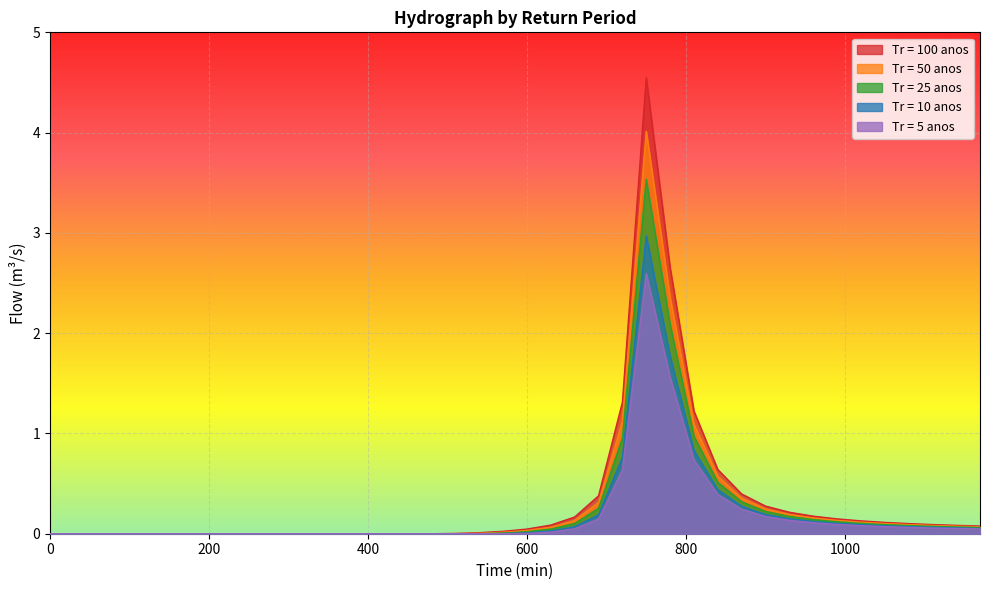

Reading left to right, list all the values displayed in this chart.

Tr = 100 anos: 0=0.0	30=0.0	60=0.0	90=0.0	120=0.0	150=0.0	180=0.0	210=0.0	240=0.0	270=0.0	300=0.0	330=0.0	360=0.0	390=0.0	420=0.0	450=0.0	480=0.0	510=0.0	540=0.0	570=0.0	600=0.0	630=0.1	660=0.2	690=0.4	720=1.3	750=4.5	780=2.7	810=1.2	840=0.6	870=0.4	900=0.3	930=0.2	960=0.2	990=0.1	1020=0.1	1050=0.1	1080=0.1	1110=0.1	1140=0.1	1170=0.1
Tr = 50 anos: 0=0.0	30=0.0	60=0.0	90=0.0	120=0.0	150=0.0	180=0.0	210=0.0	240=0.0	270=0.0	300=0.0	330=0.0	360=0.0	390=0.0	420=0.0	450=0.0	480=0.0	510=0.0	540=0.0	570=0.0	600=0.0	630=0.1	660=0.1	690=0.3	720=1.1	750=4.0	780=2.4	810=1.1	840=0.6	870=0.4	900=0.2	930=0.2	960=0.2	990=0.1	1020=0.1	1050=0.1	1080=0.1	1110=0.1	1140=0.1	1170=0.1
Tr = 25 anos: 0=0.0	30=0.0	60=0.0	90=0.0	120=0.0	150=0.0	180=0.0	210=0.0	240=0.0	270=0.0	300=0.0	330=0.0	360=0.0	390=0.0	420=0.0	450=0.0	480=0.0	510=0.0	540=0.0	570=0.0	600=0.0	630=0.0	660=0.1	690=0.3	720=1.0	750=3.5	780=2.1	810=1.0	840=0.5	870=0.3	900=0.2	930=0.2	960=0.1	990=0.1	1020=0.1	1050=0.1	1080=0.1	1110=0.1	1140=0.1	1170=0.1
Tr = 10 anos: 0=0.0	30=0.0	60=0.0	90=0.0	120=0.0	150=0.0	180=0.0	210=0.0	240=0.0	270=0.0	300=0.0	330=0.0	360=0.0	390=0.0	420=0.0	450=0.0	480=0.0	510=0.0	540=0.0	570=0.0	600=0.0	630=0.0	660=0.1	690=0.2	720=0.8	750=3.0	780=1.8	810=0.8	840=0.4	870=0.3	900=0.2	930=0.1	960=0.1	990=0.1	1020=0.1	1050=0.1	1080=0.1	1110=0.1	1140=0.1	1170=0.1
Tr = 5 anos: 0=0.0	30=0.0	60=0.0	90=0.0	120=0.0	150=0.0	180=0.0	210=0.0	240=0.0	270=0.0	300=0.0	330=0.0	360=0.0	390=0.0	420=0.0	450=0.0	480=0.0	510=0.0	540=0.0	570=0.0	600=0.0	630=0.0	660=0.0	690=0.1	720=0.6	750=2.6	780=1.6	810=0.7	840=0.4	870=0.2	900=0.2	930=0.1	960=0.1	990=0.1	1020=0.1	1050=0.1	1080=0.1	1110=0.1	1140=0.1	1170=0.0